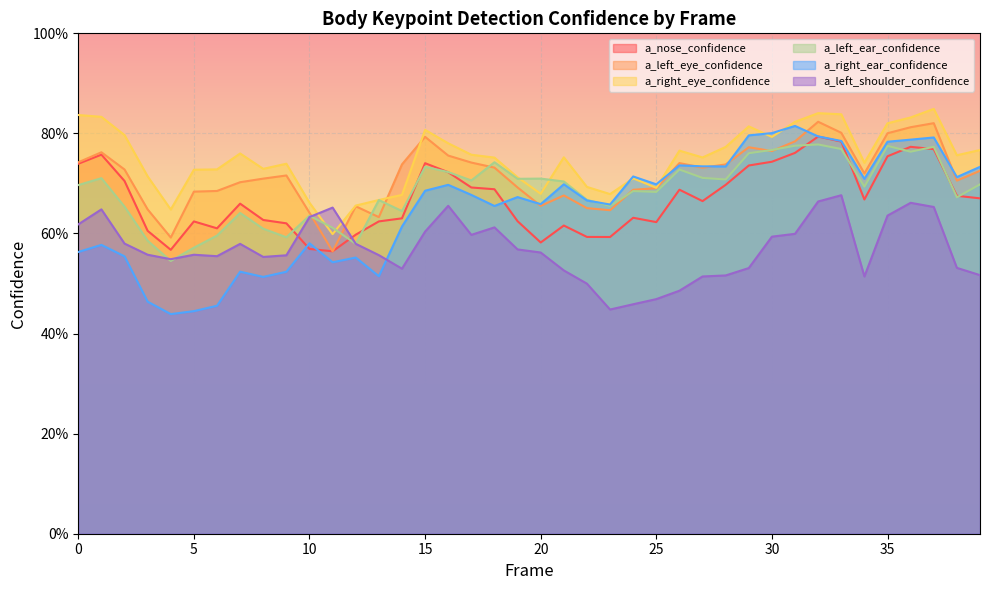

What is the sum of all a_right_eye_confidence values?

30.0